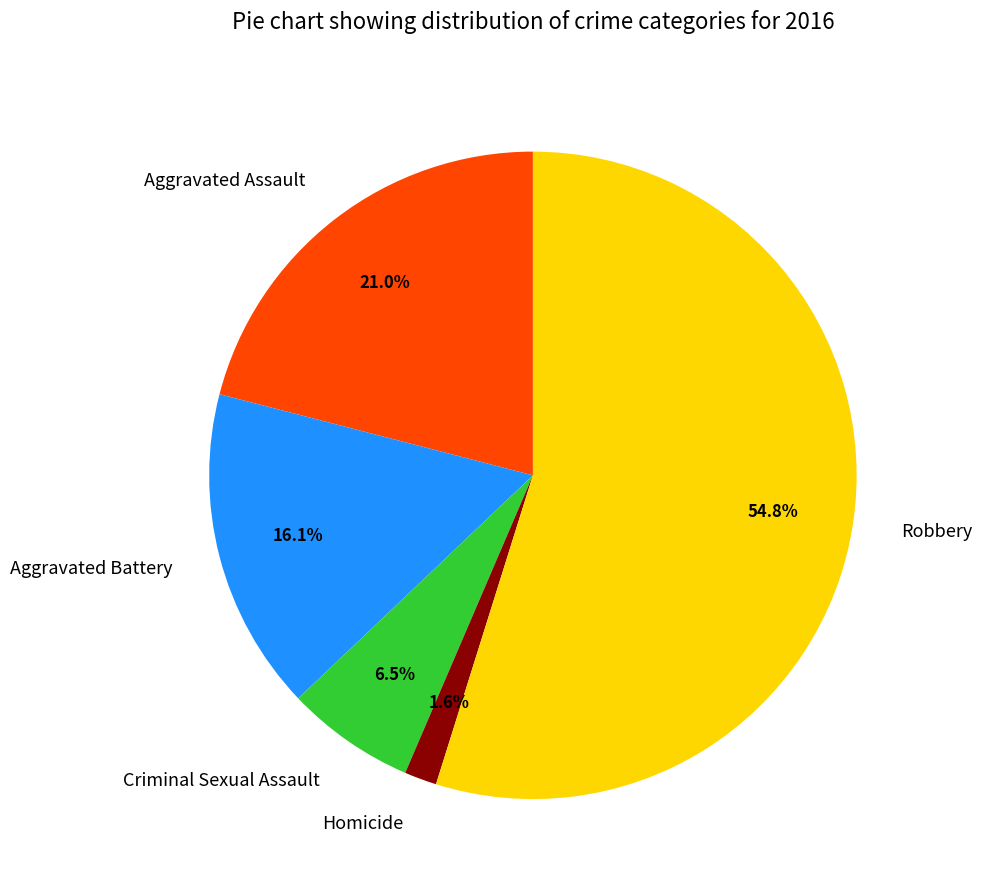

Which category accounts for the majority?

Robbery